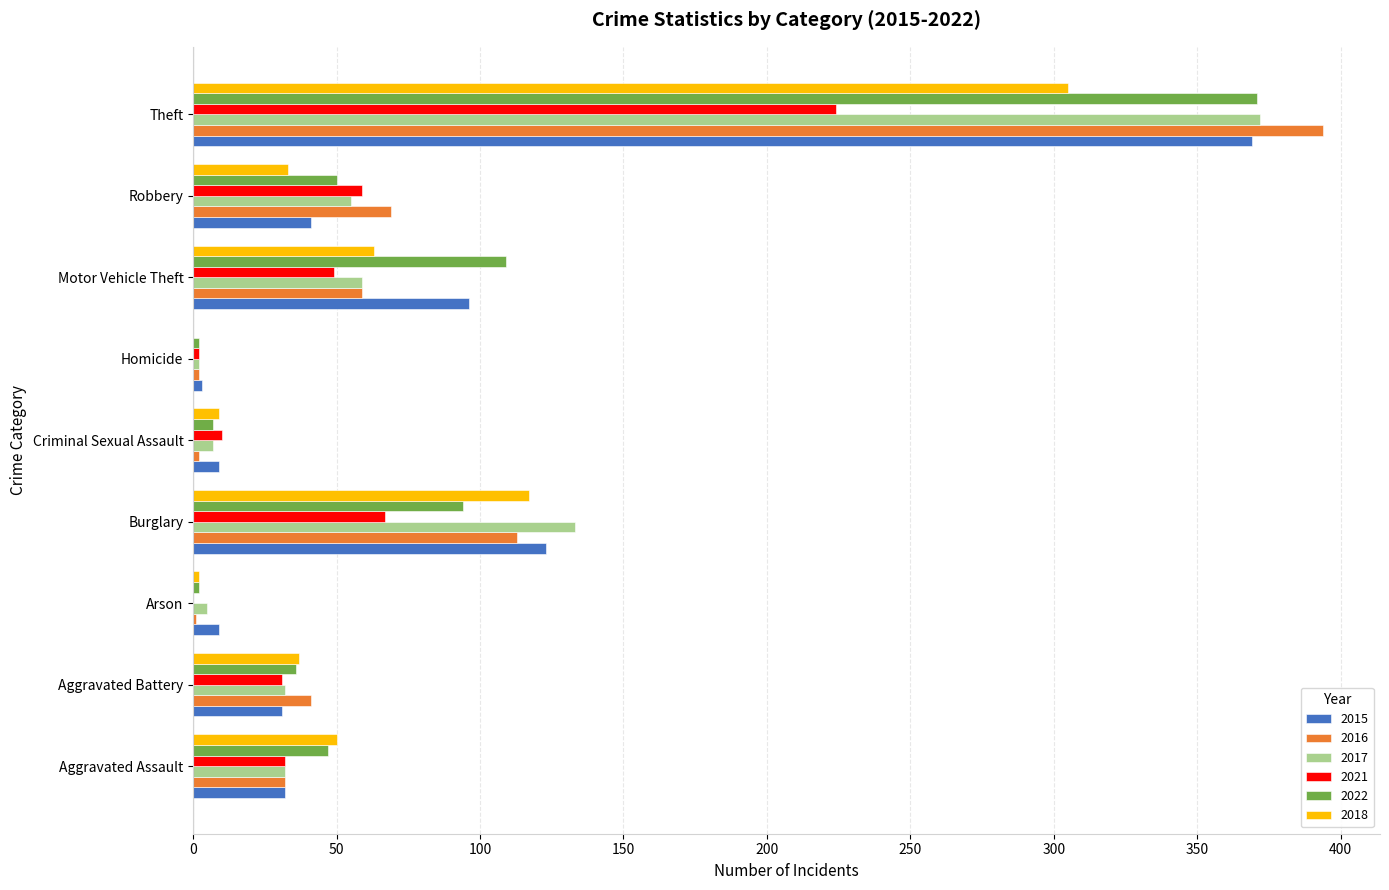

What is the sum of the 2021 values at Robbery and Homicide?

61